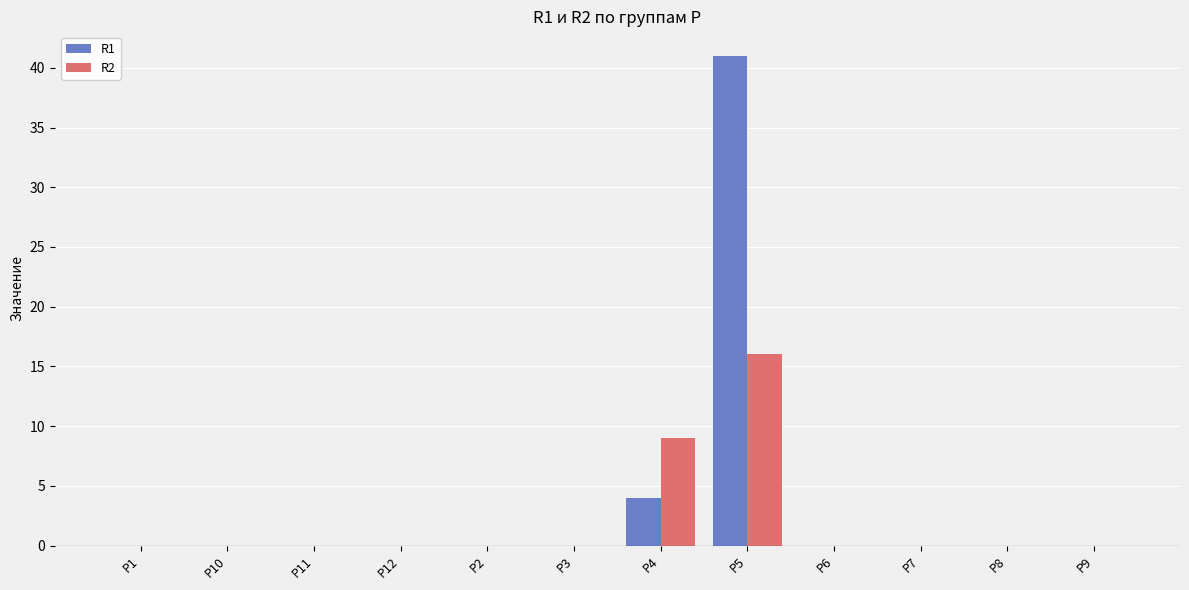

Does the chart contain stacked bars?

No